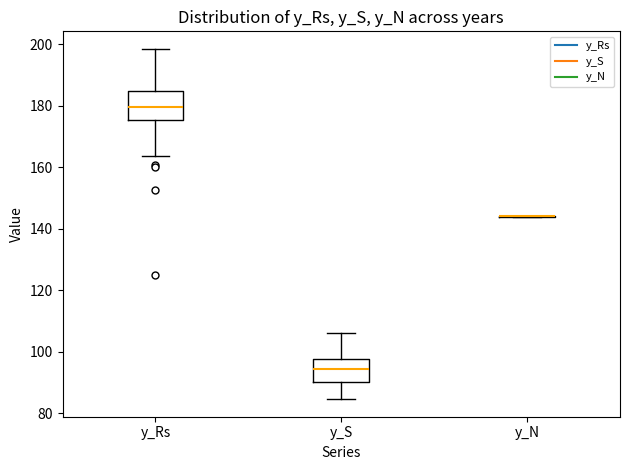

Reading left to right, transcribe this box plot: for each box, give where its median line is, the range the box spans, and where its two whiskers end, as read against the y-axis. The values are not printed on the chart, so give them approximately, as read against the axis.

y_Rs: median 180, box 176 to 184, whiskers 164 to 198
y_S: median 94, box 90 to 98, whiskers 84 to 106
y_N: box collapsed to a line at 144, whiskers 144 to 144